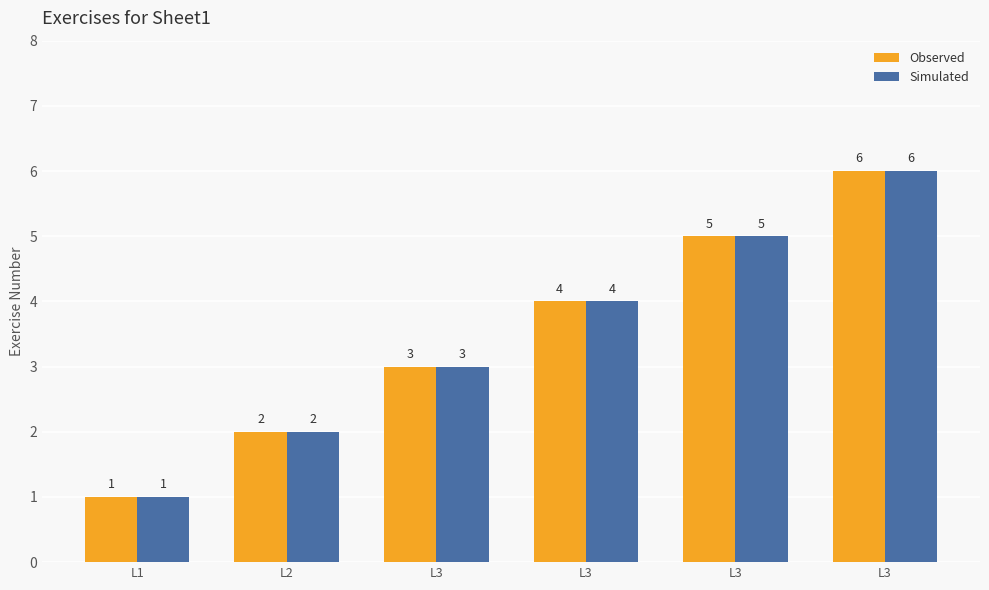

Does the chart contain stacked bars?

No